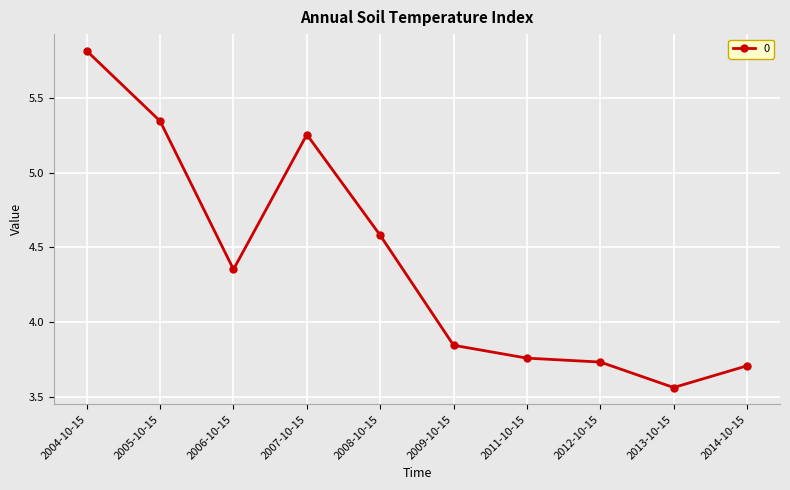

Does the chart have visible grid lines?

Yes